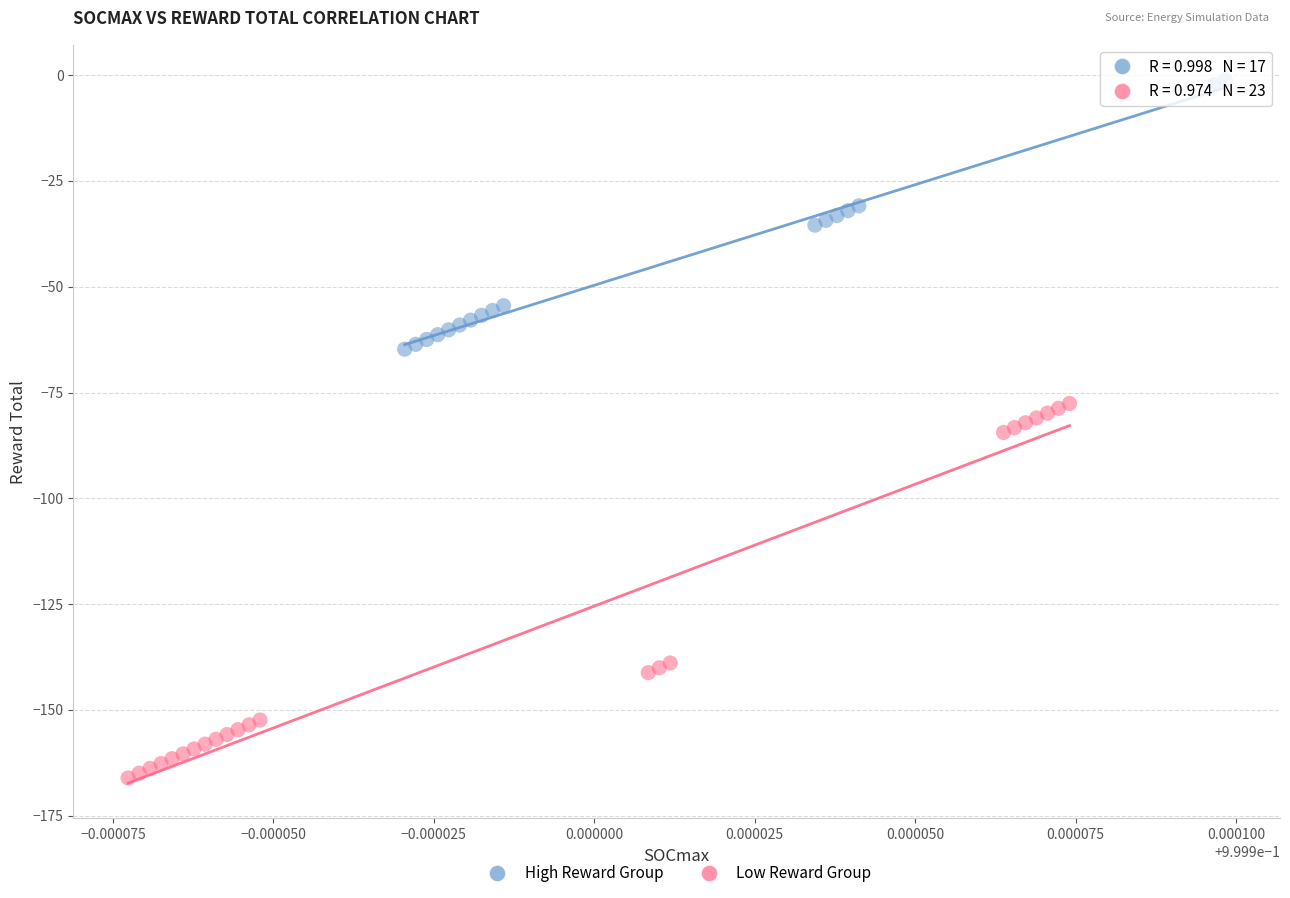

Which series has the widest spread of Y values?

Low Reward Group